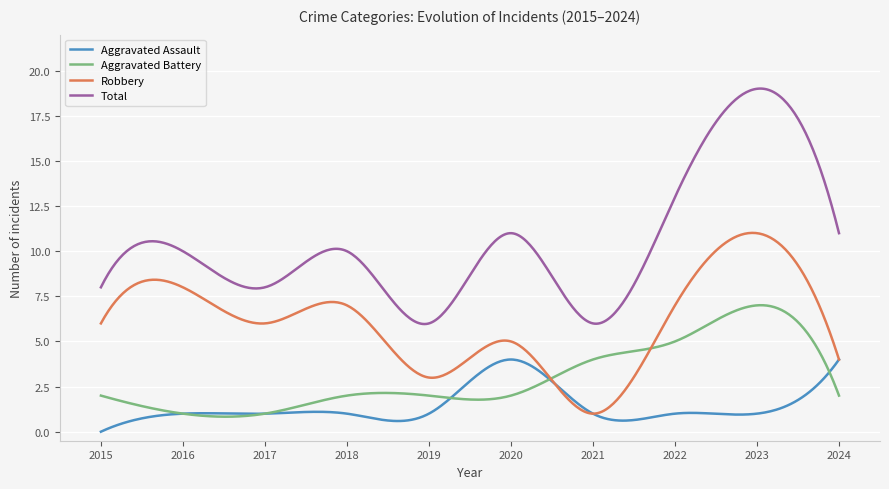

Which series has the largest total across all categories?

Total